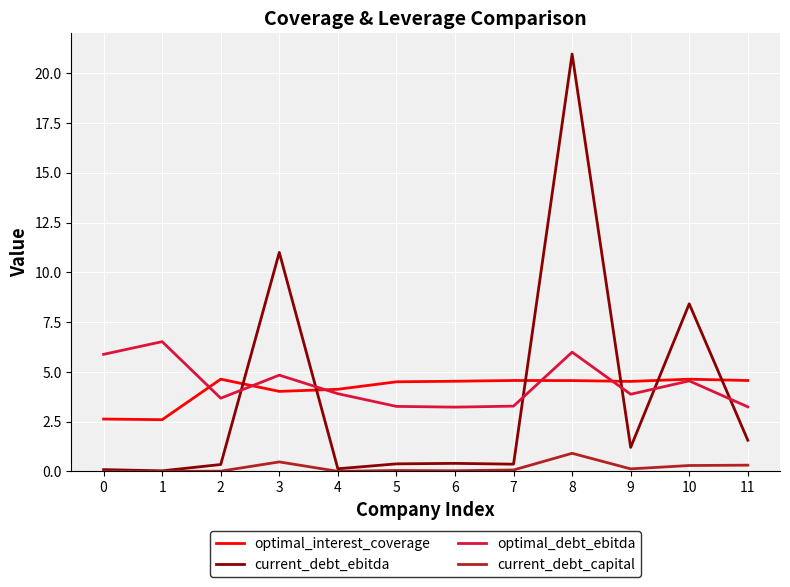

Is it true that optimal_debt_ebitda equals 2.5 at 0?

False